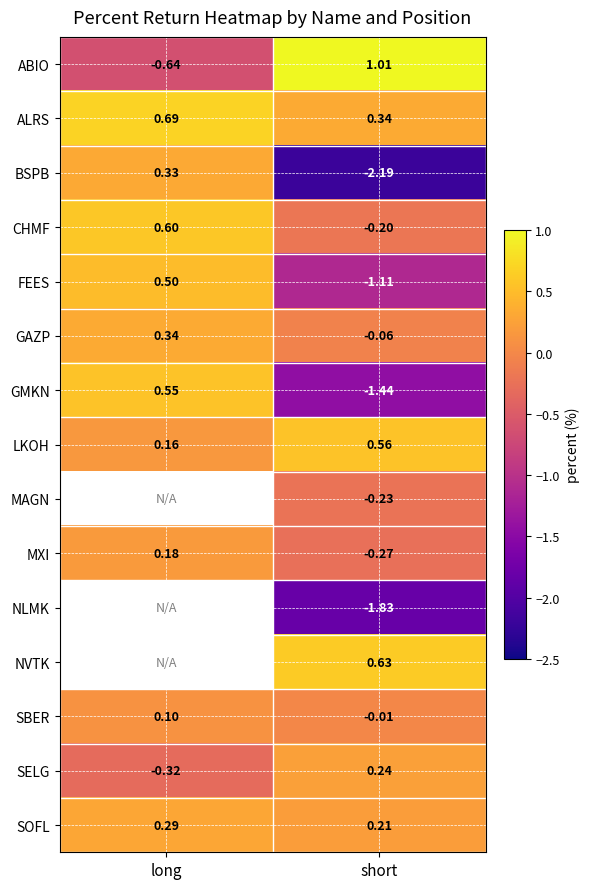

Is the value of FEES at long greater than the value of LKOH at short?

No